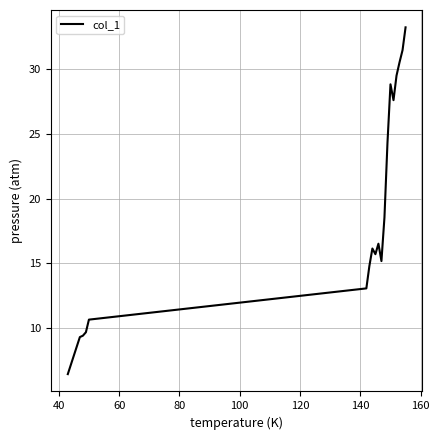

What is the maximum value shown in the chart?

33.3